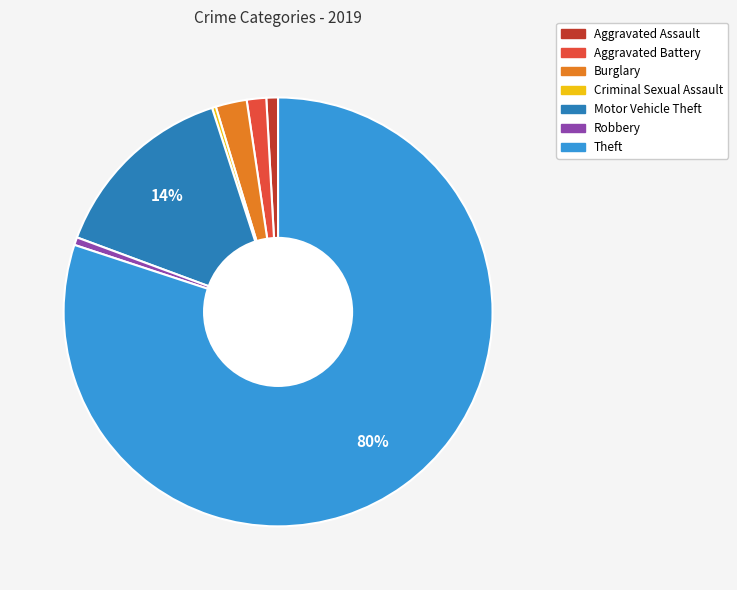

Is there any slice that represents more than half of the pie?

Yes